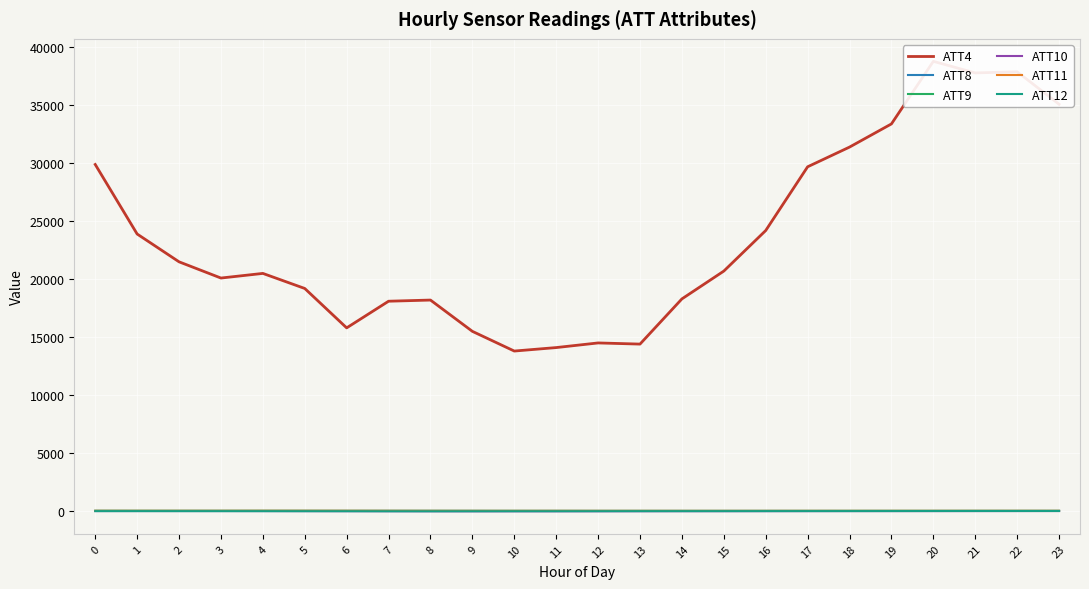

List the labels in order of ATT9 value, smallest first.

15, 16, 14, 13, 12, 17, 23, 11, 18, 22, 21, 19, 10, 20, 9, 7, 8, 6, 2, 3, 5, 0, 1, 4